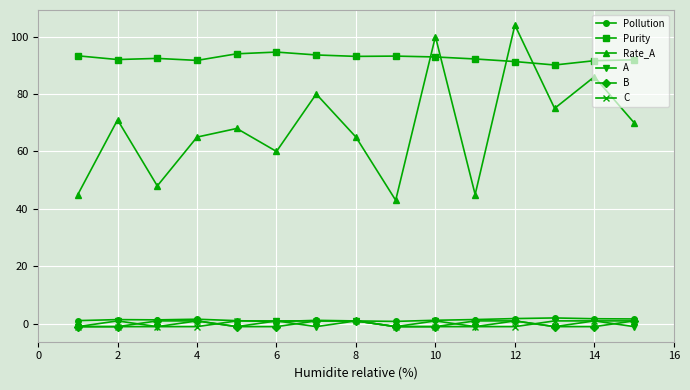

Which series has the largest total across all categories?

Purity